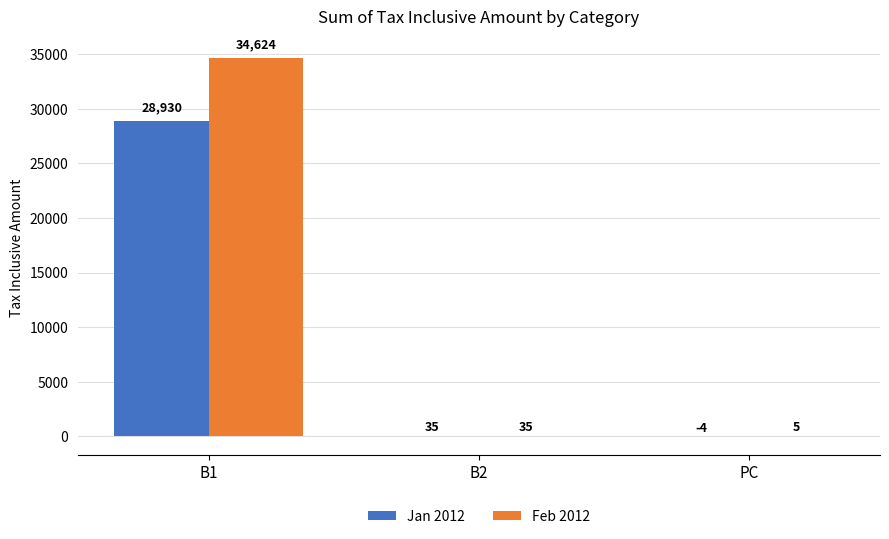

Which series changed the most between B1 and B2?

Feb 2012